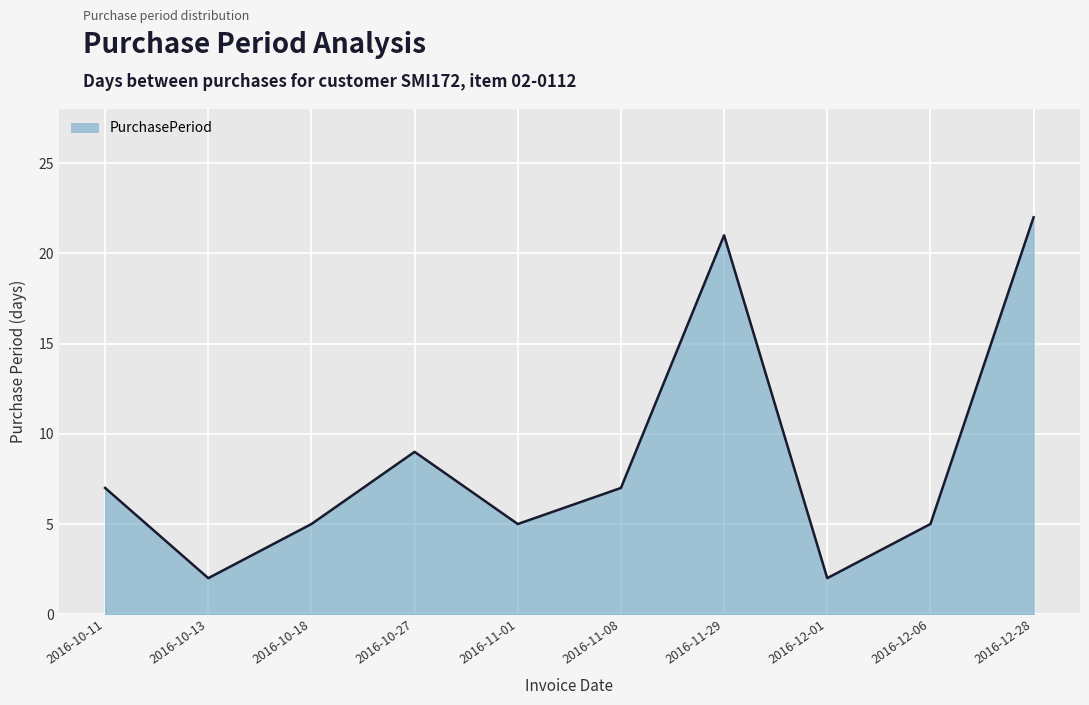

What position from the left is 2016-10-11?

1